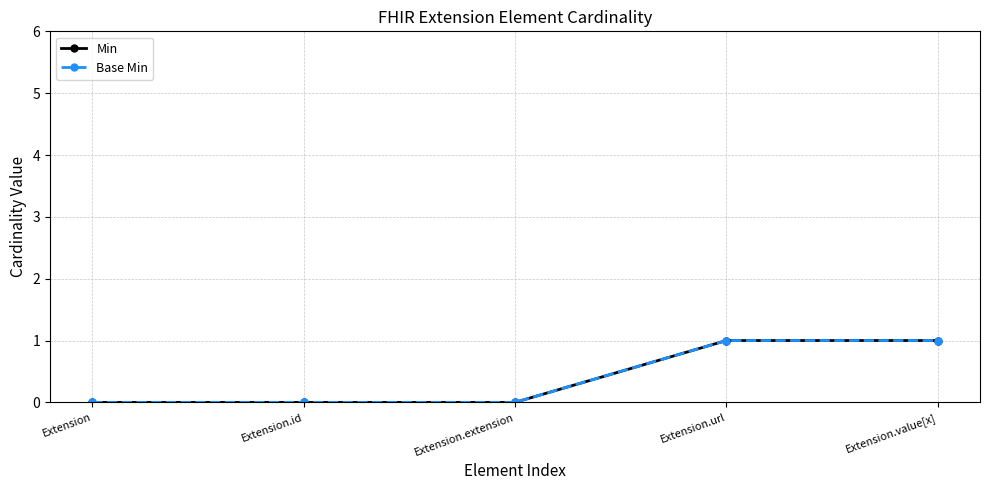

Read the Min value at Extension.value[x].

1